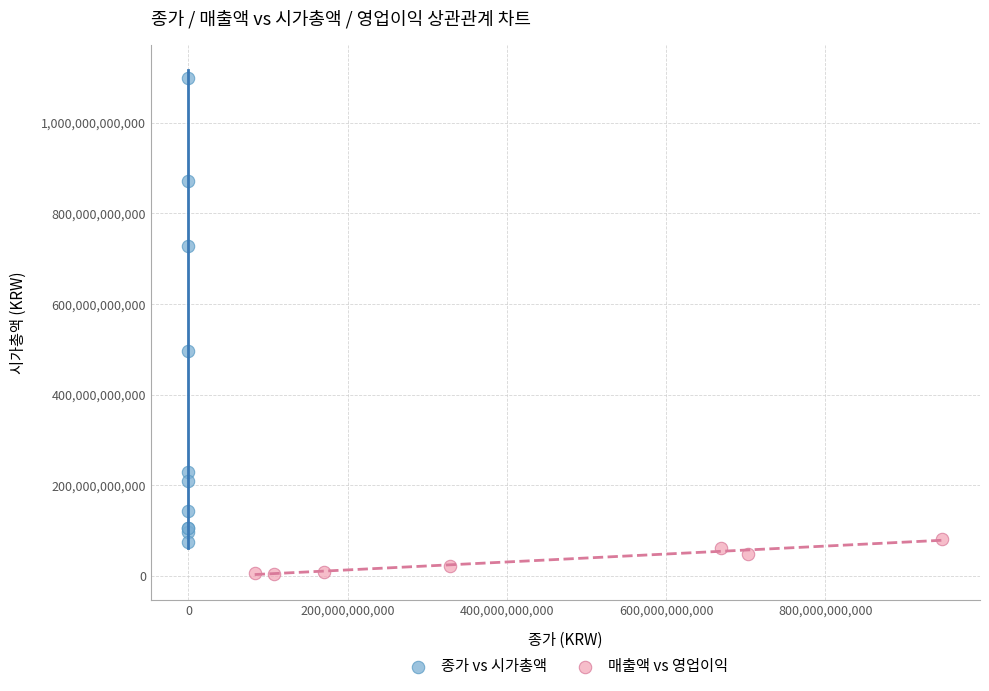

Which series contains the highest Y value?

종가 vs 시가총액